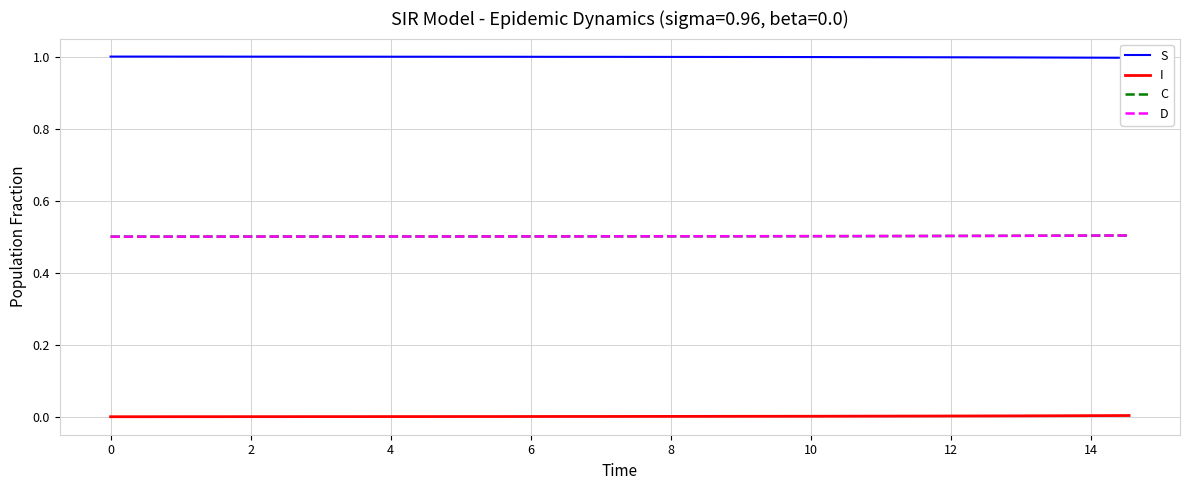

True or false: I and D cross at least once.

False